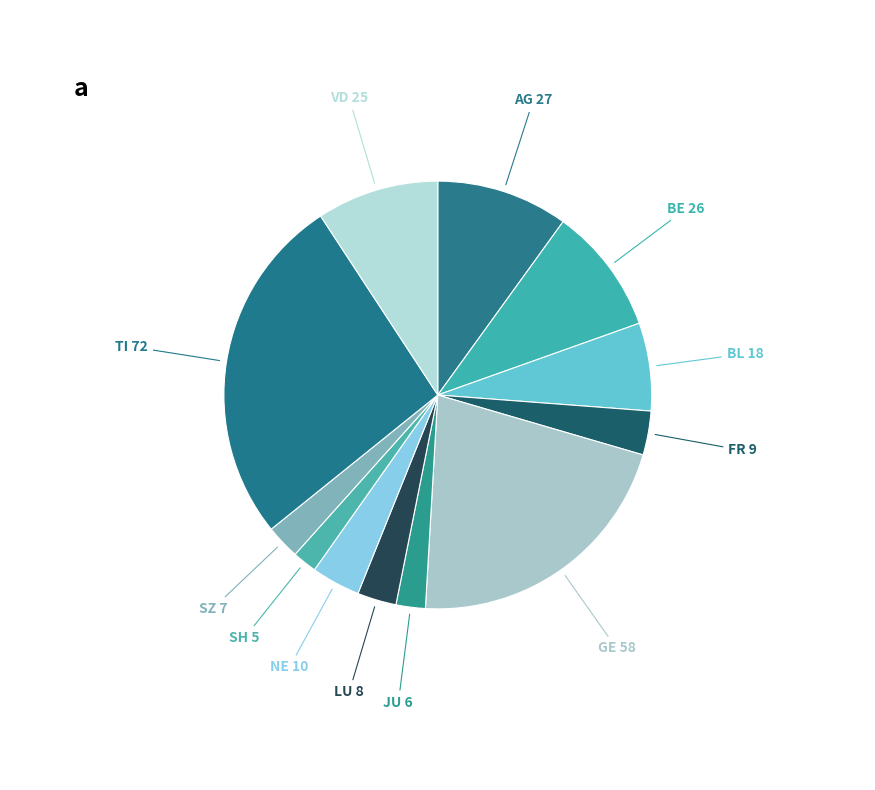

The SH slice represents 11% of the pie. True or false?

False